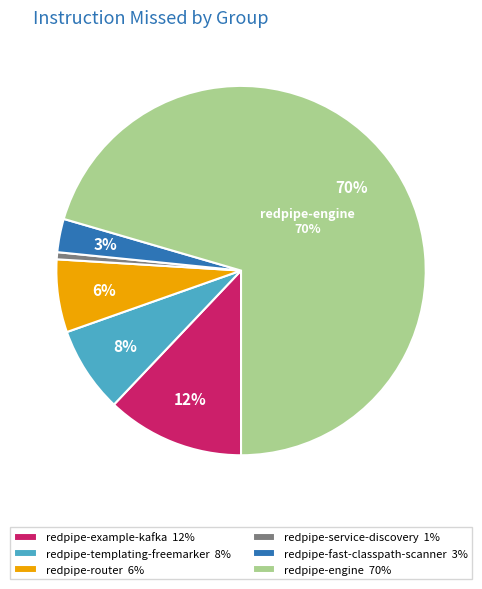

How many slices are in this pie chart?

6